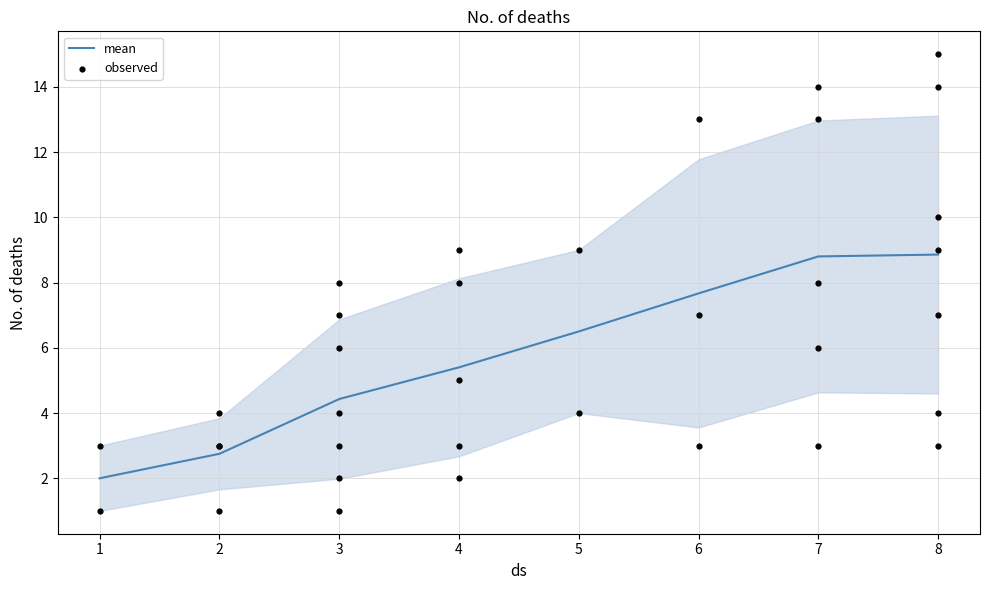

What is the change in value from 5 to 6?

-1